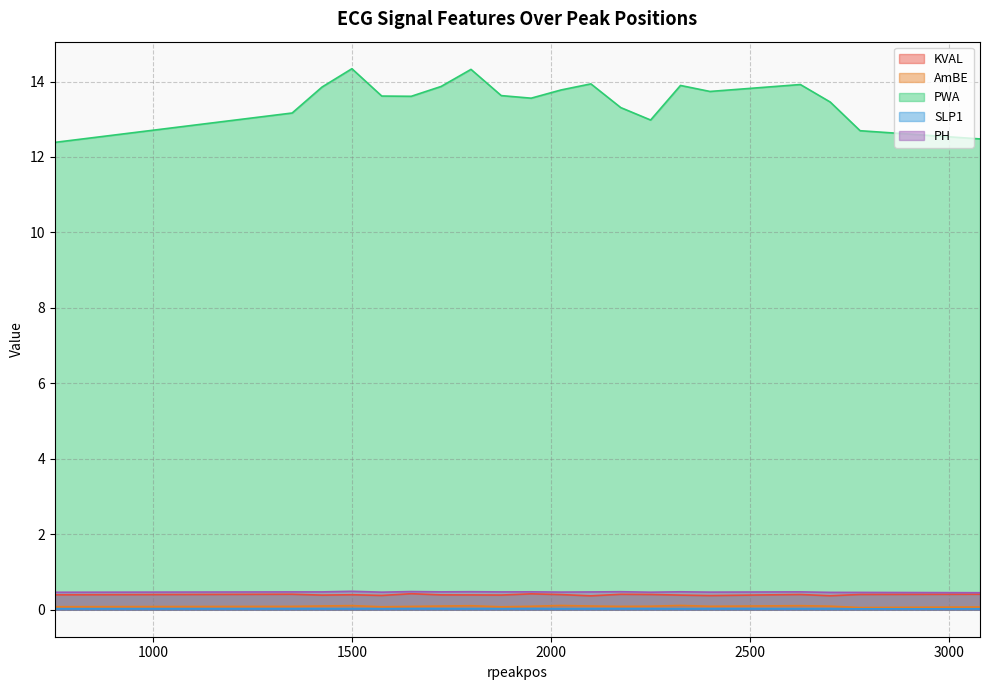

Which series has the largest total across all categories?

PWA